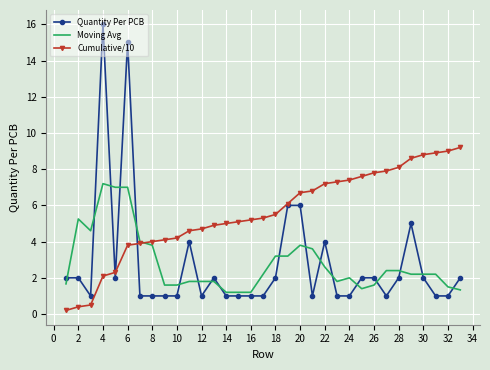

Which series has the largest total across all categories?

Cumulative/10